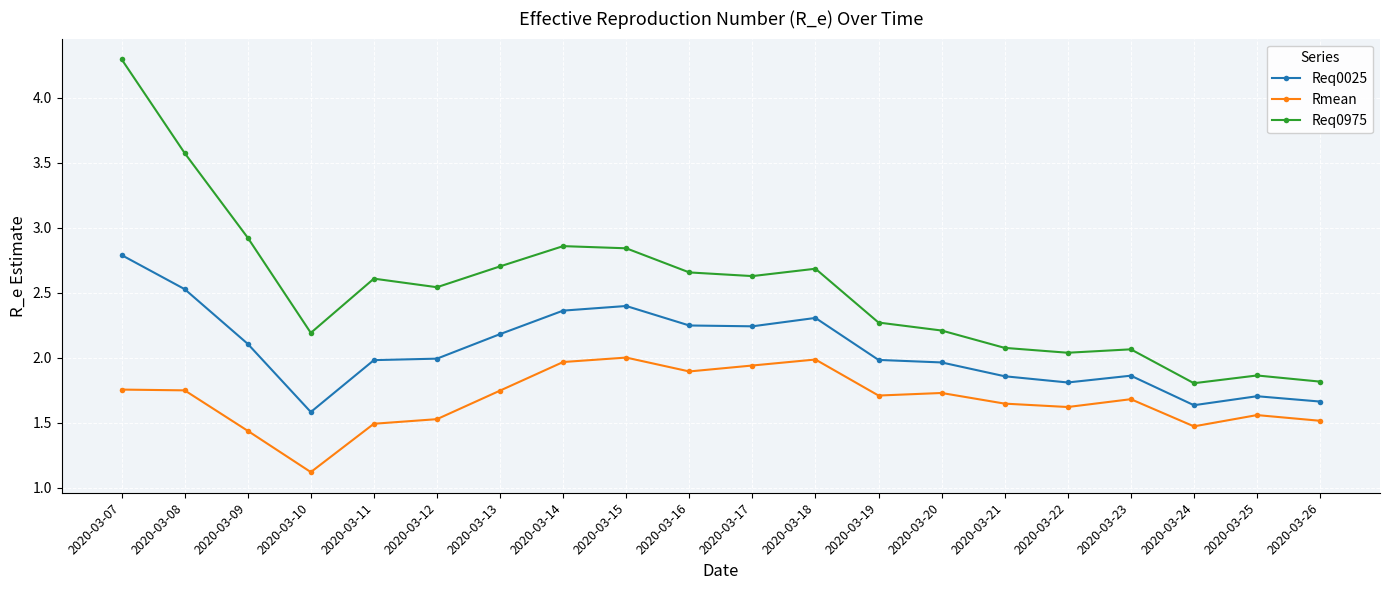

Which series has the widest spread of values?

Req0975